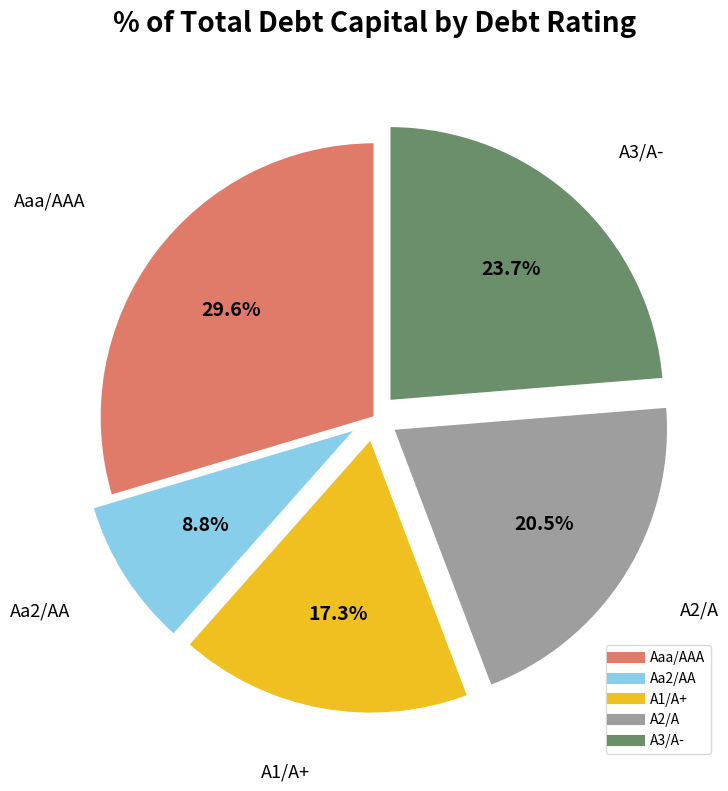

Does any single category account for the majority?

No